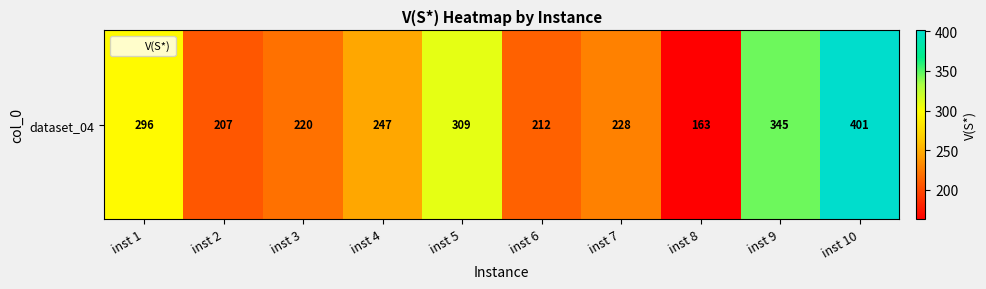

True or false: the data shows 296 at inst 1.

True